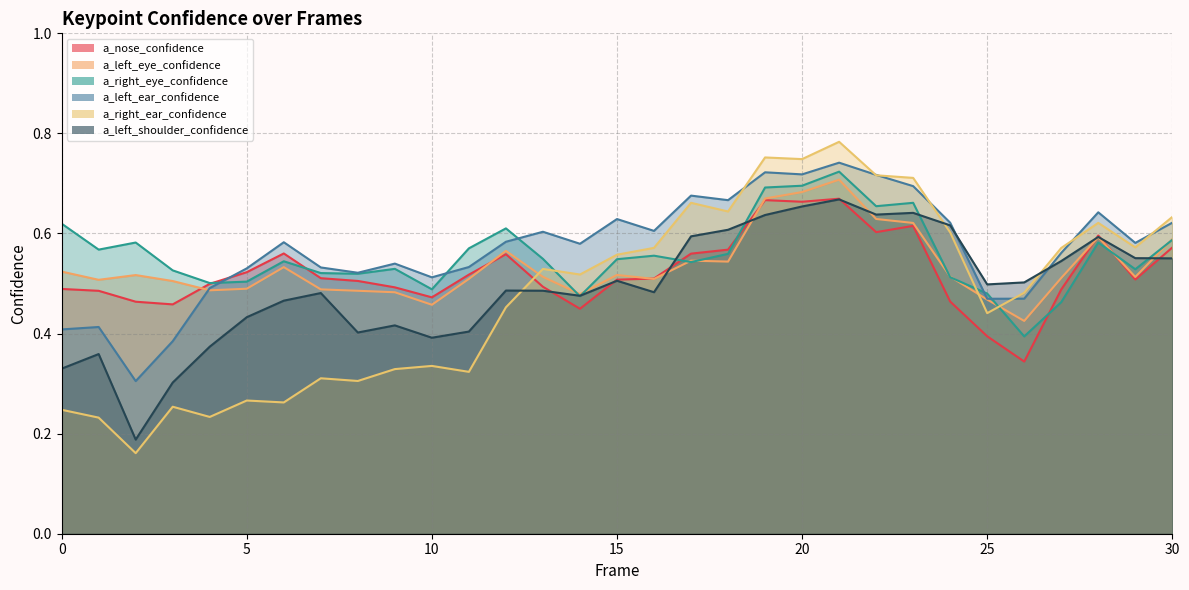

Which has a higher value, 5 or 13?

5